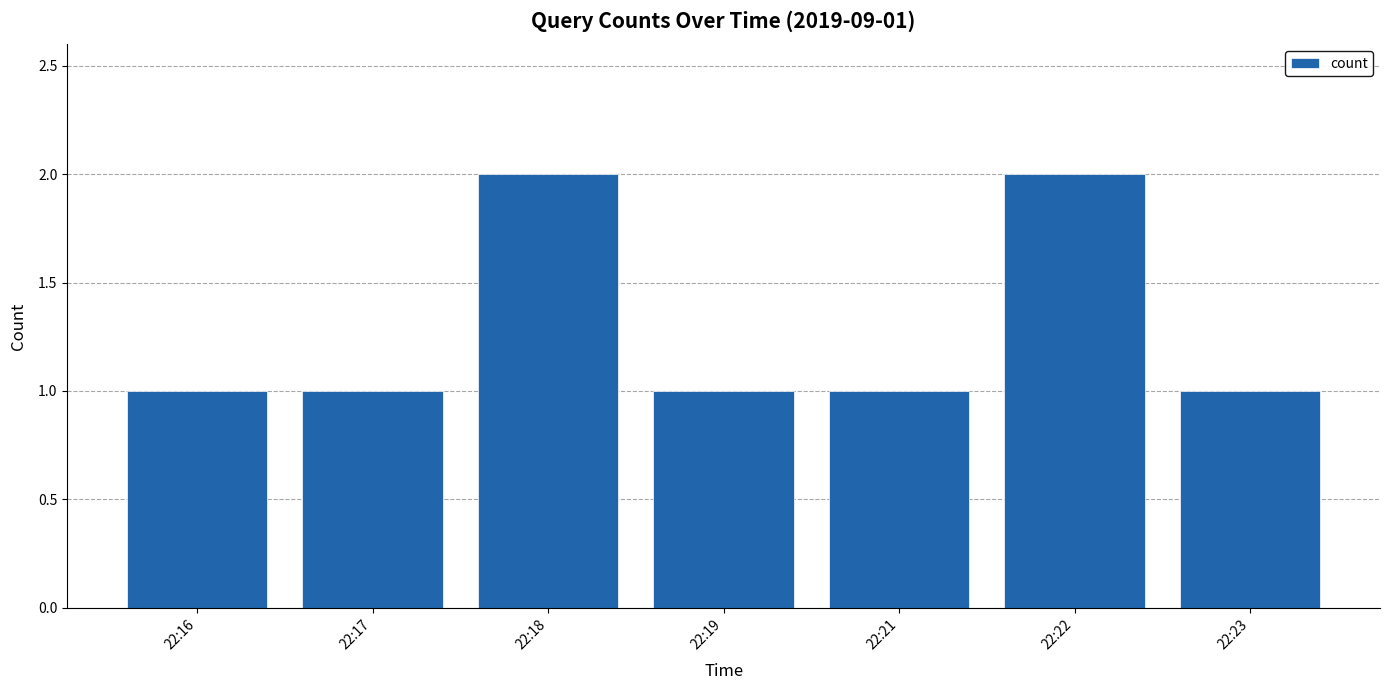

The chart shows a value of 2 at 22:16. True or false?

False